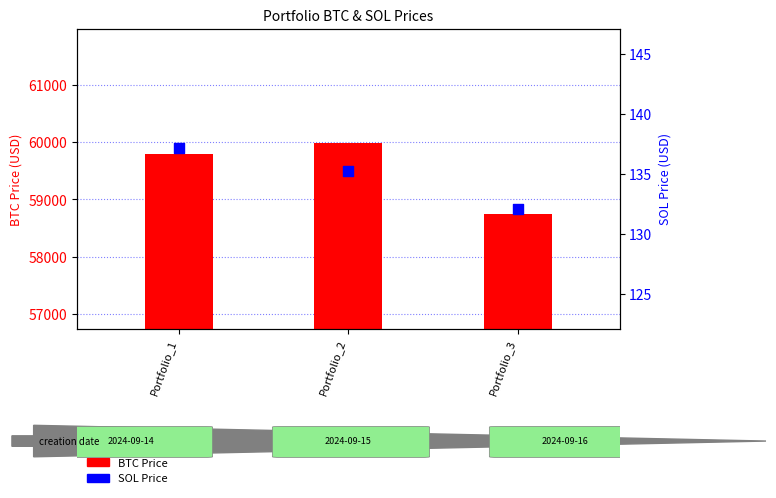

At which category is the sum across all series the highest?

Portfolio_2